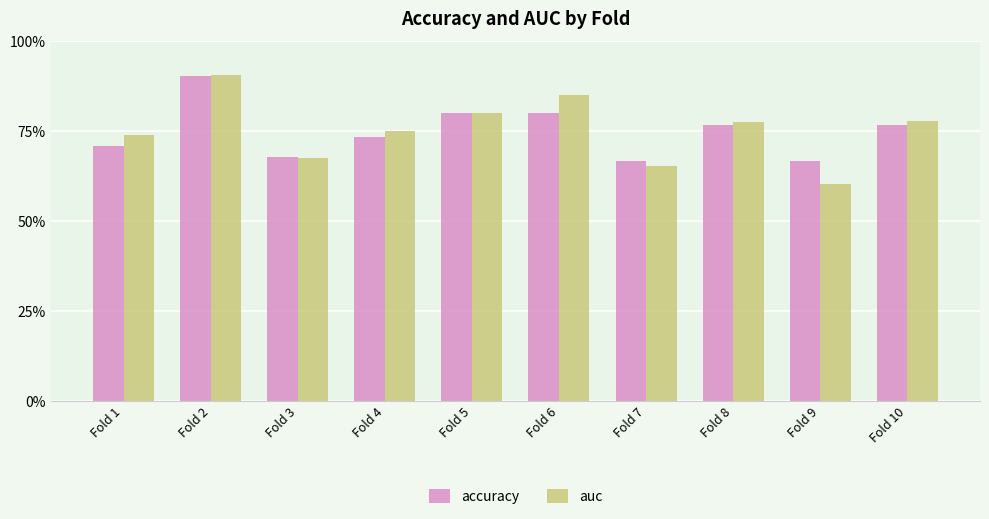

What are all the series names shown in the legend?

accuracy, auc